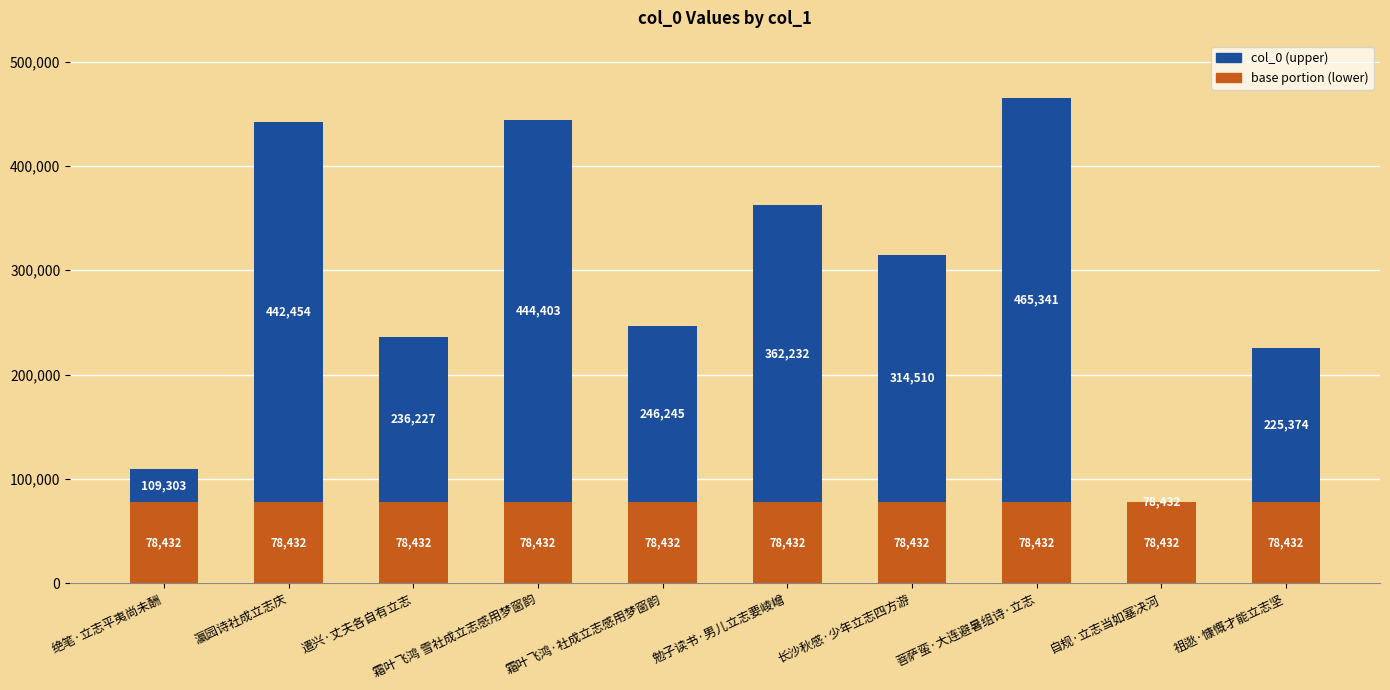

What is the total value across all series at 遣兴·丈夫各自有立志?

236227